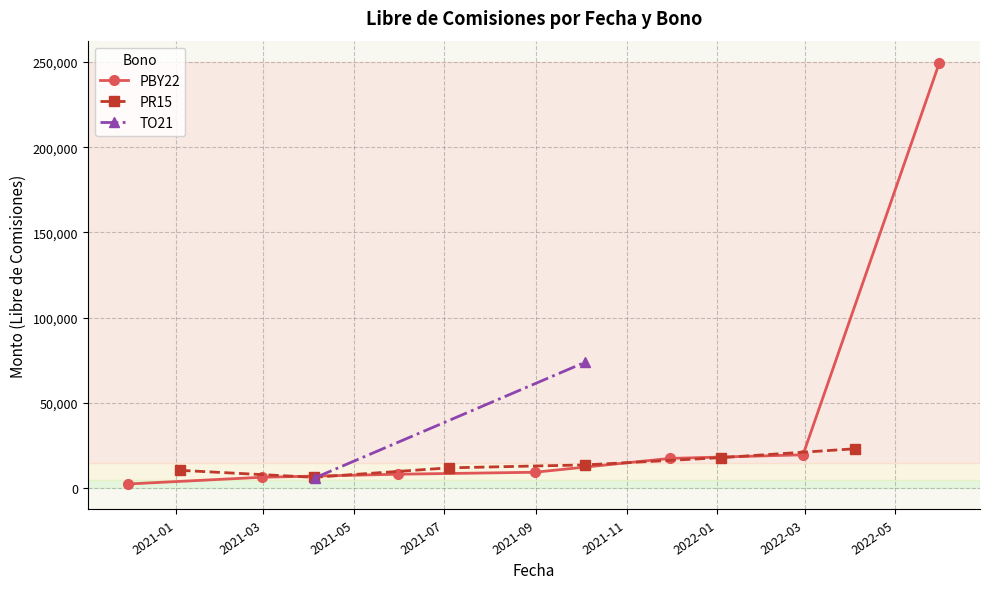

At which category does the data reach its first local valley?

2021-04-05